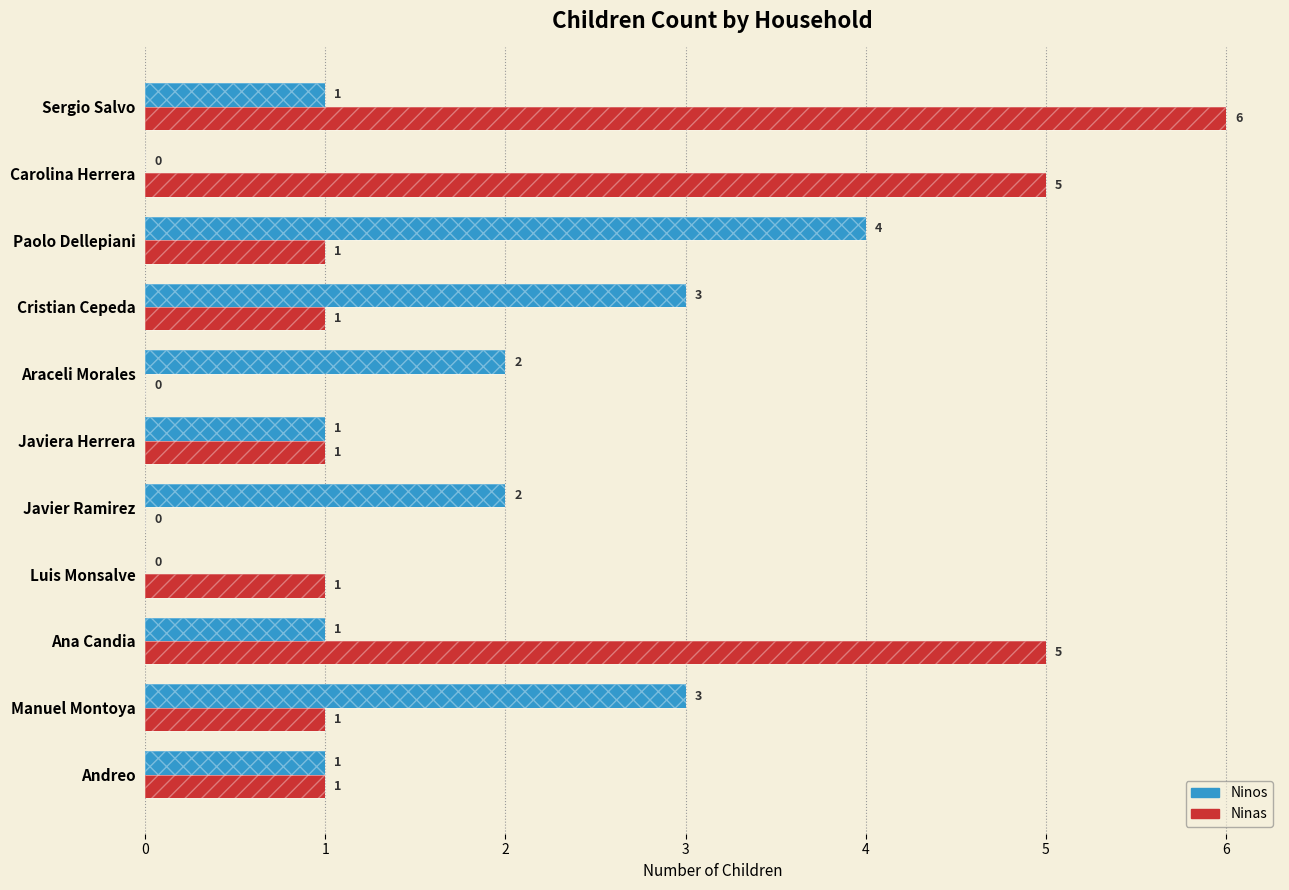

Rank the series by their maximum value, from lowest to highest.

Ninos, Ninas